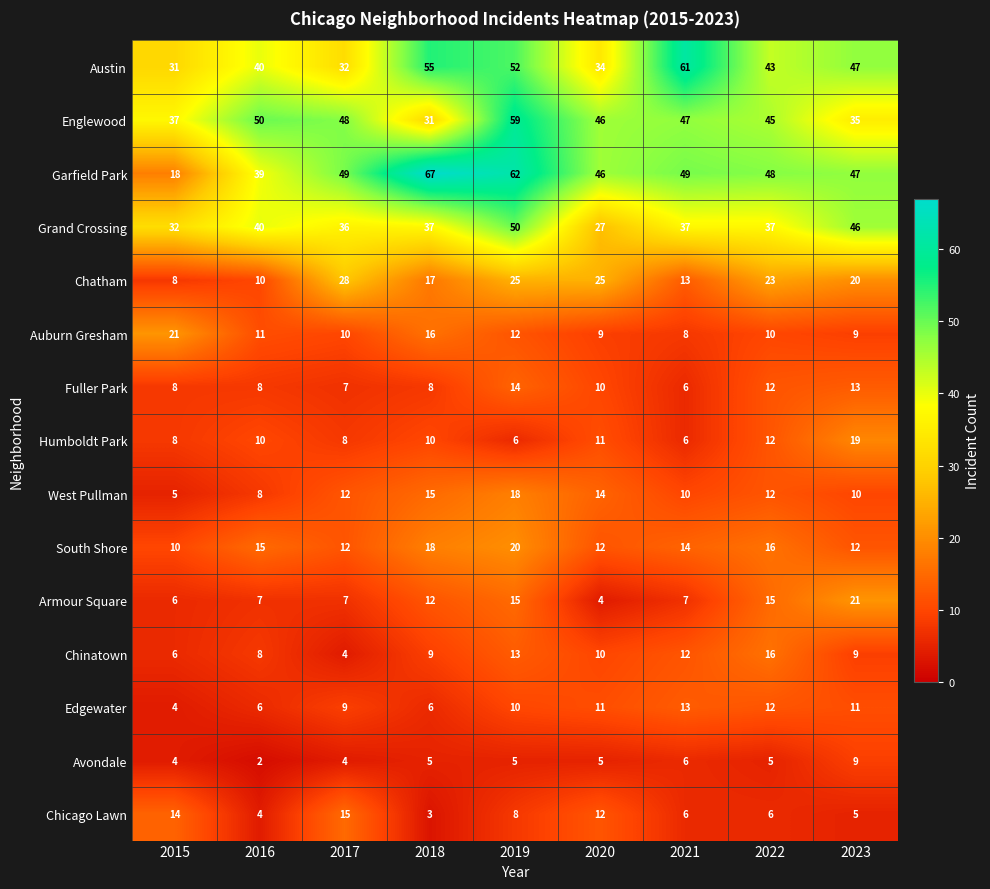

The value of Garfield Park at 2018 is 67. True or false?

True